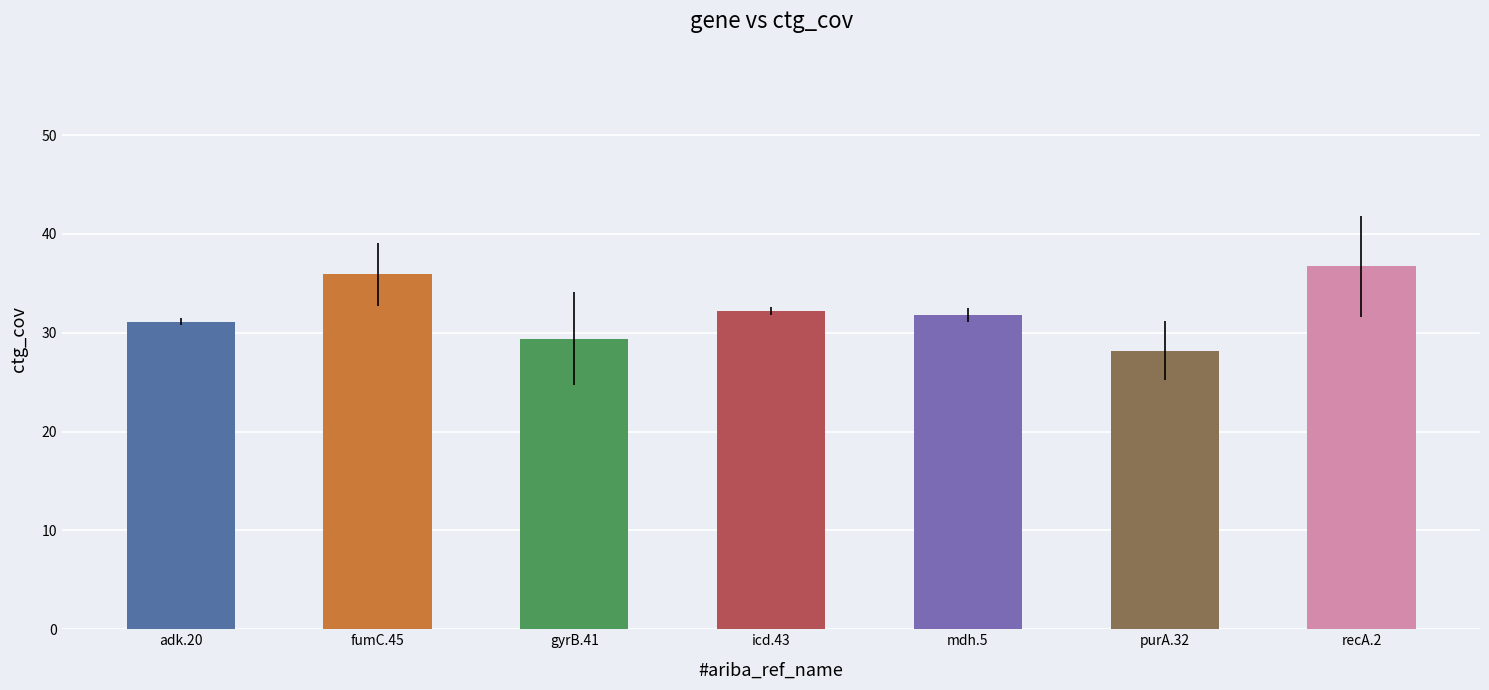

What is the difference between the maximum and second lowest values?

7.3